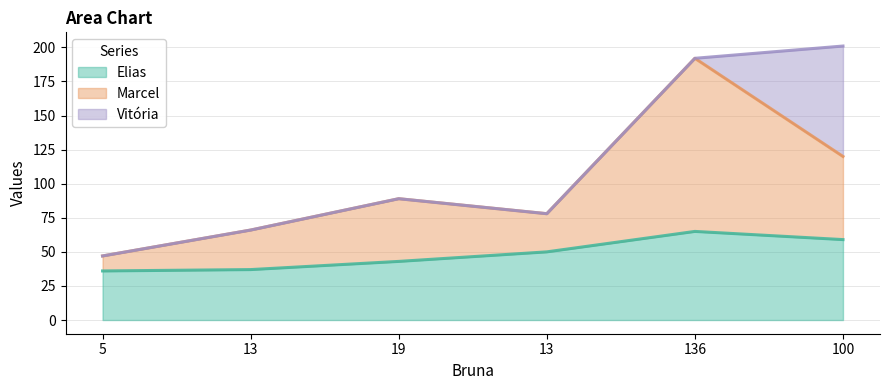

What is the difference between the second highest and minimum values in the Marcel series?

73